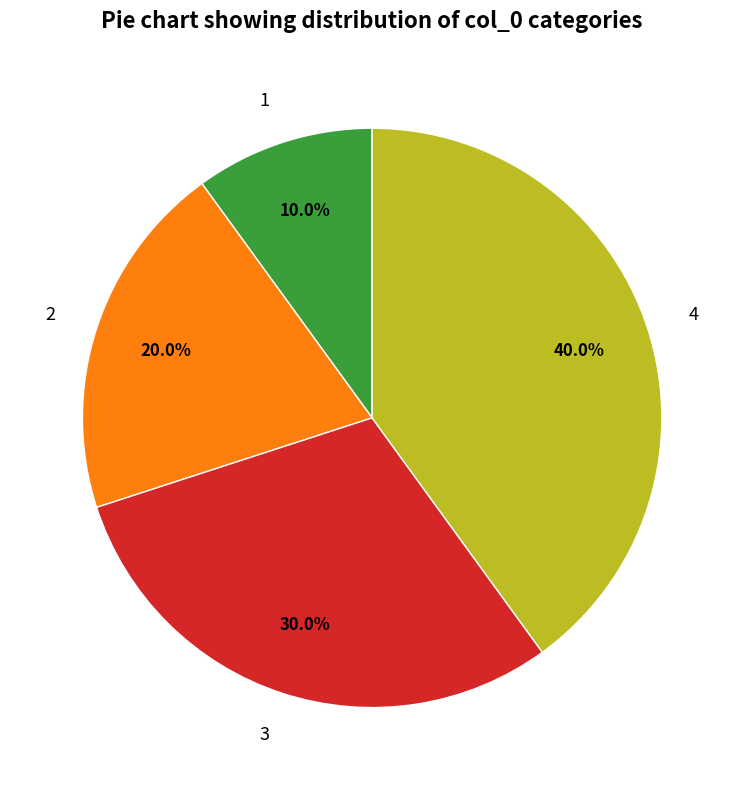

What is the ratio of the value at 3 to the value at 1?

3.0